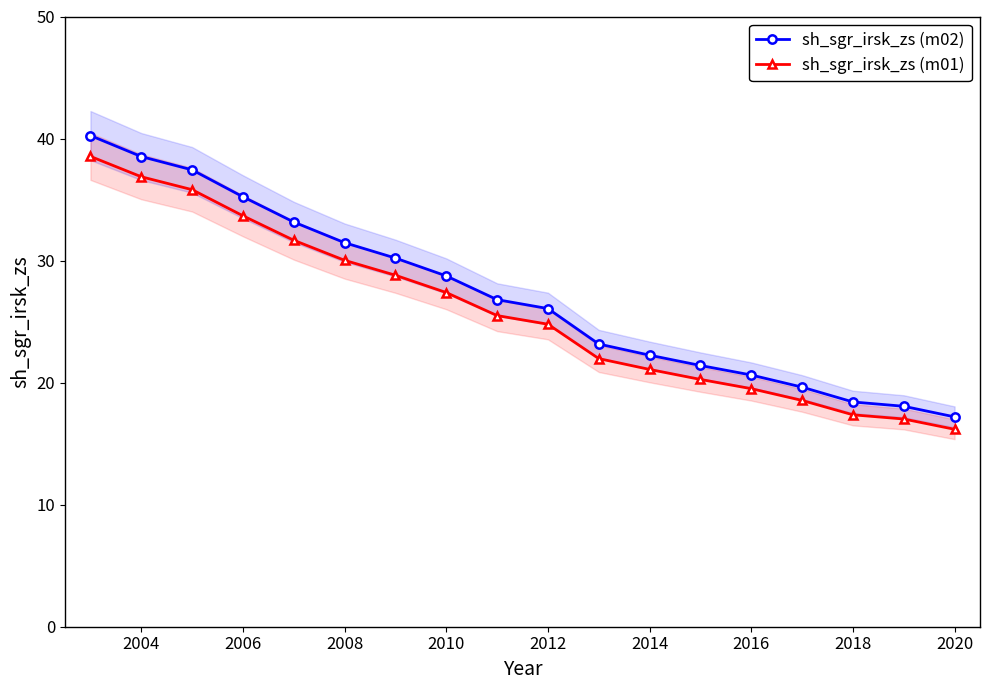

Rank the series by their average value, from highest to lowest.

sh_sgr_irsk_zs (m02), sh_sgr_irsk_zs (m01)